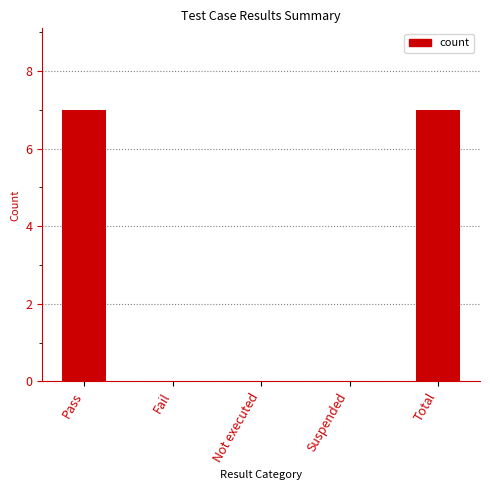

What is the maximum value shown in the chart?

7